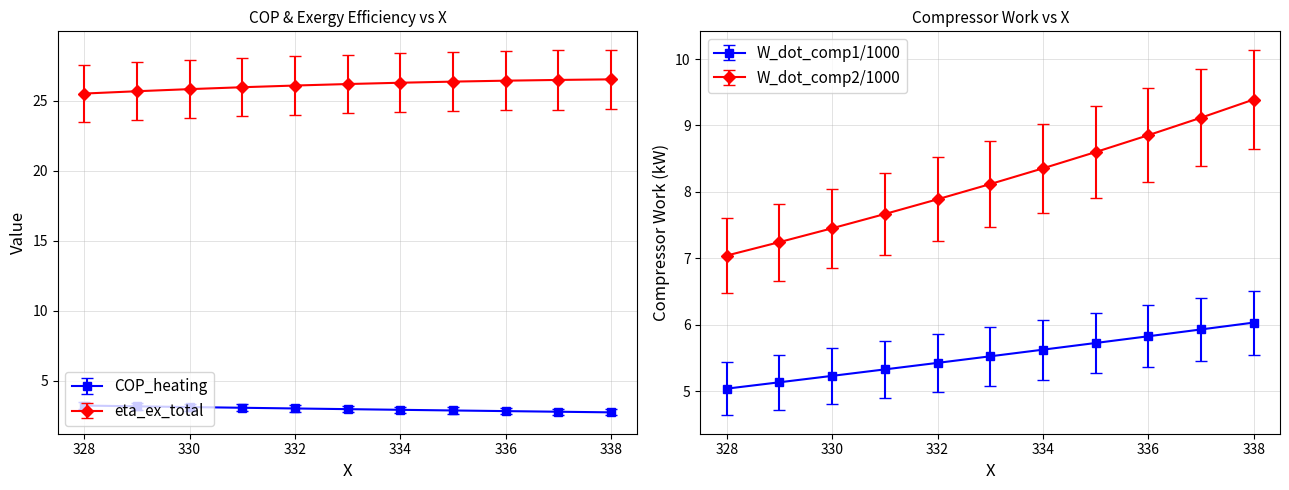

List the labels in order of UCP_H value, smallest first.

328, 329, 330, 331, 332, 333, 334, 335, 336, 337, 338